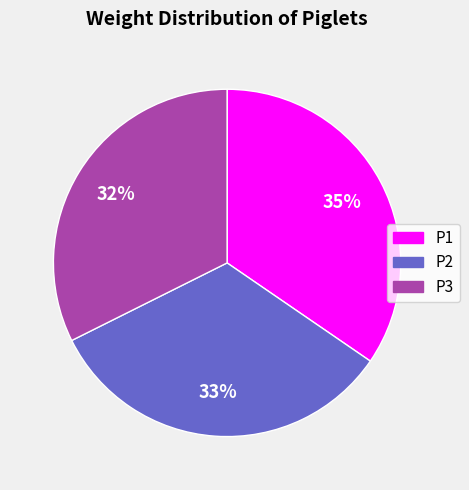

What percentage is the P1 slice, to the nearest percent?

35%